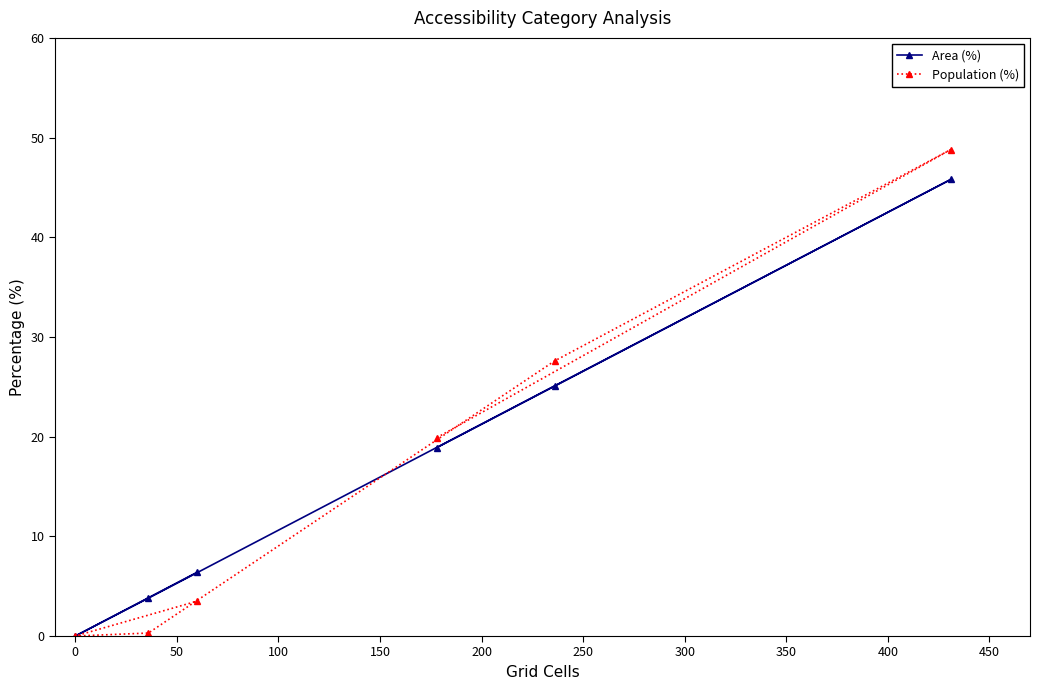

How many lines are shown in the chart?

2